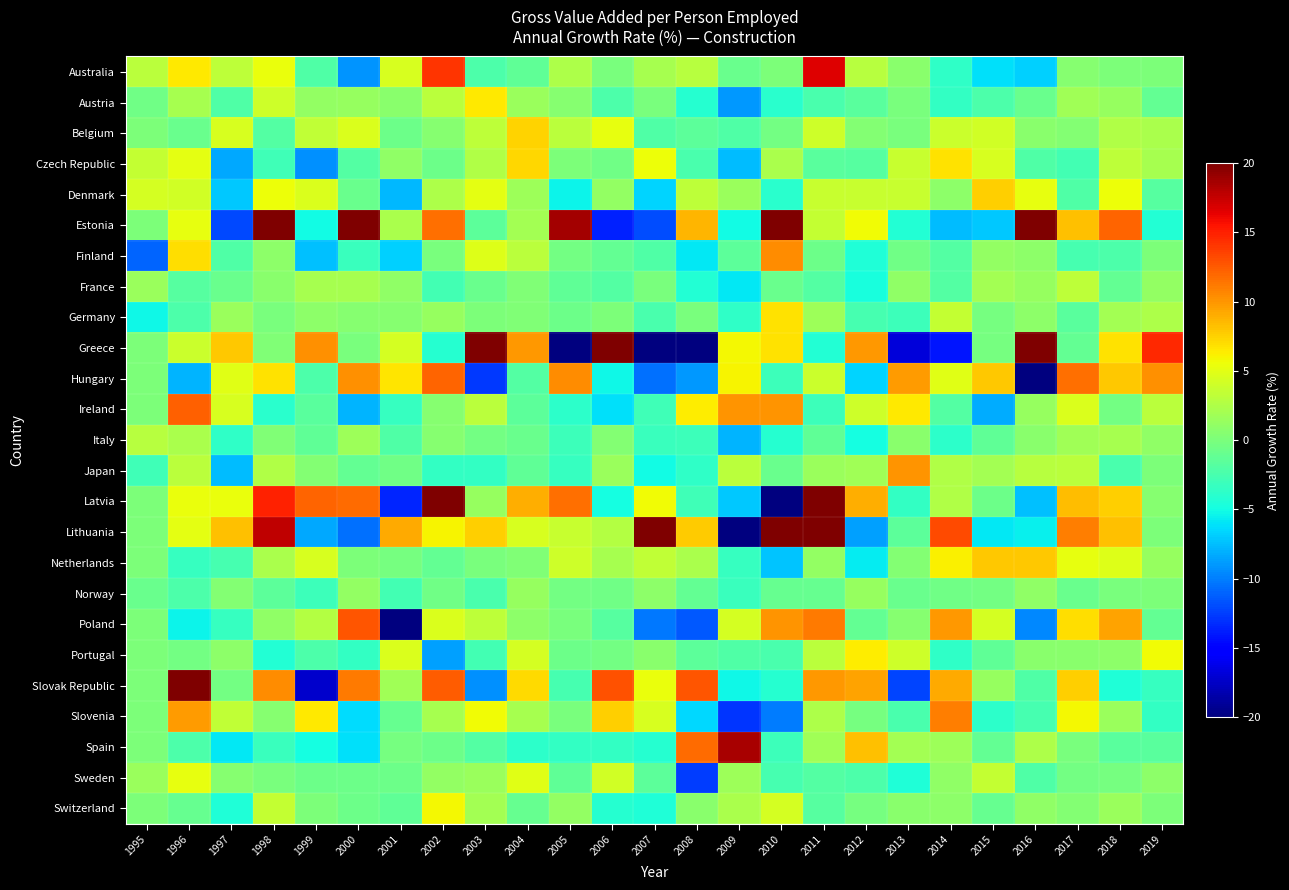

At which category is the sum across all series the highest?

2011